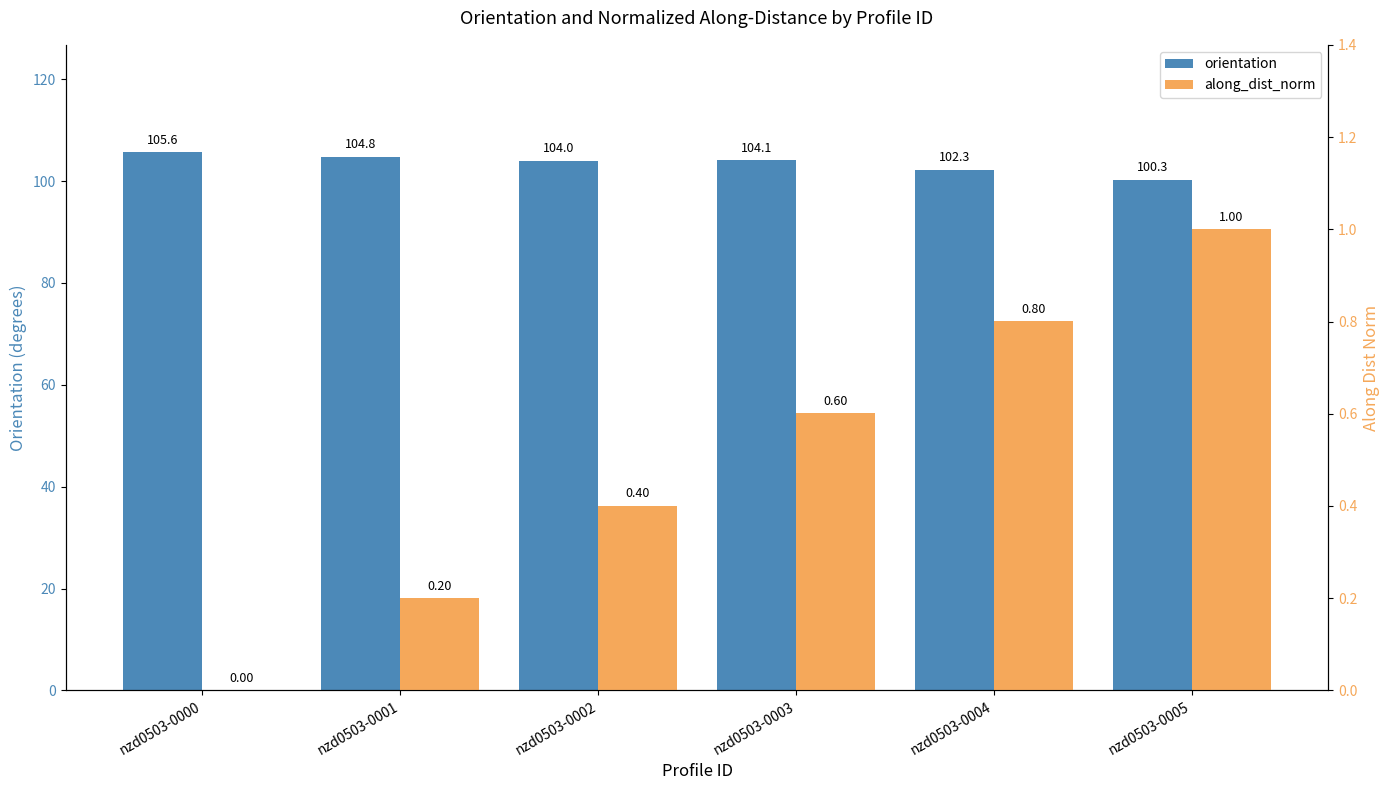

At which category does the chart reach its minimum across all series?

nzd0503-0000